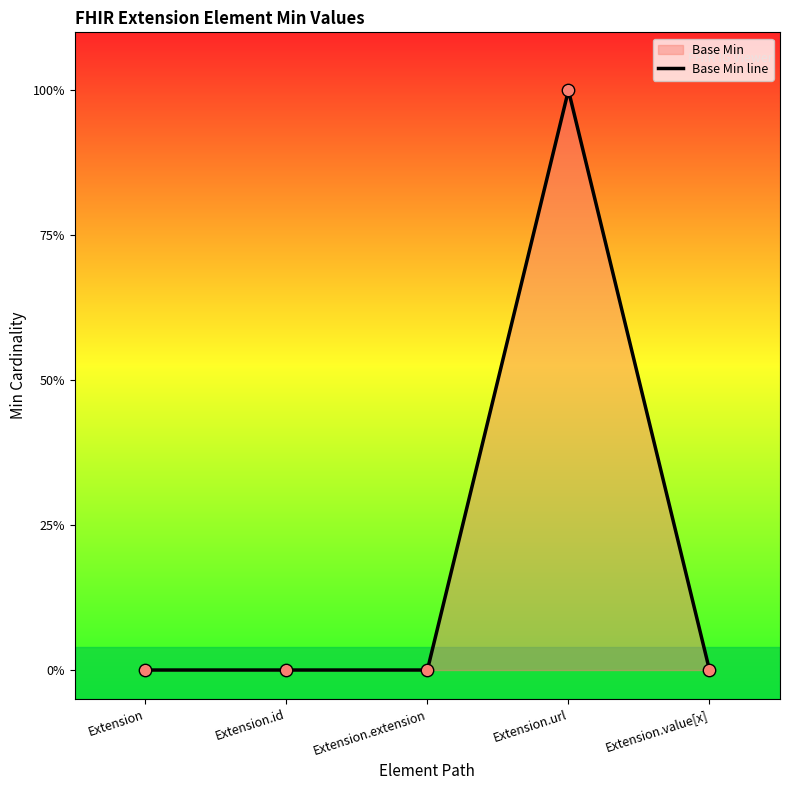

Between Extension and Extension.extension, which is larger?

Extension